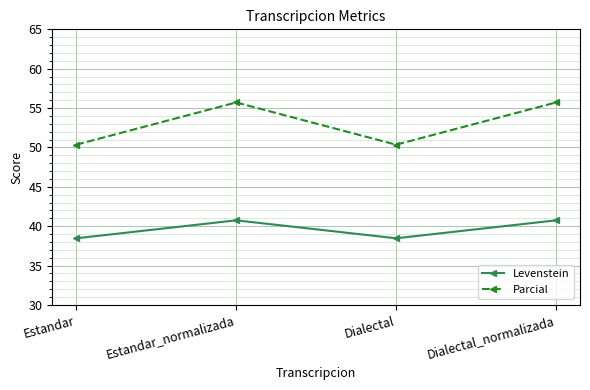

What is the difference between the maximum and minimum values in the Levenstein series?

2.3